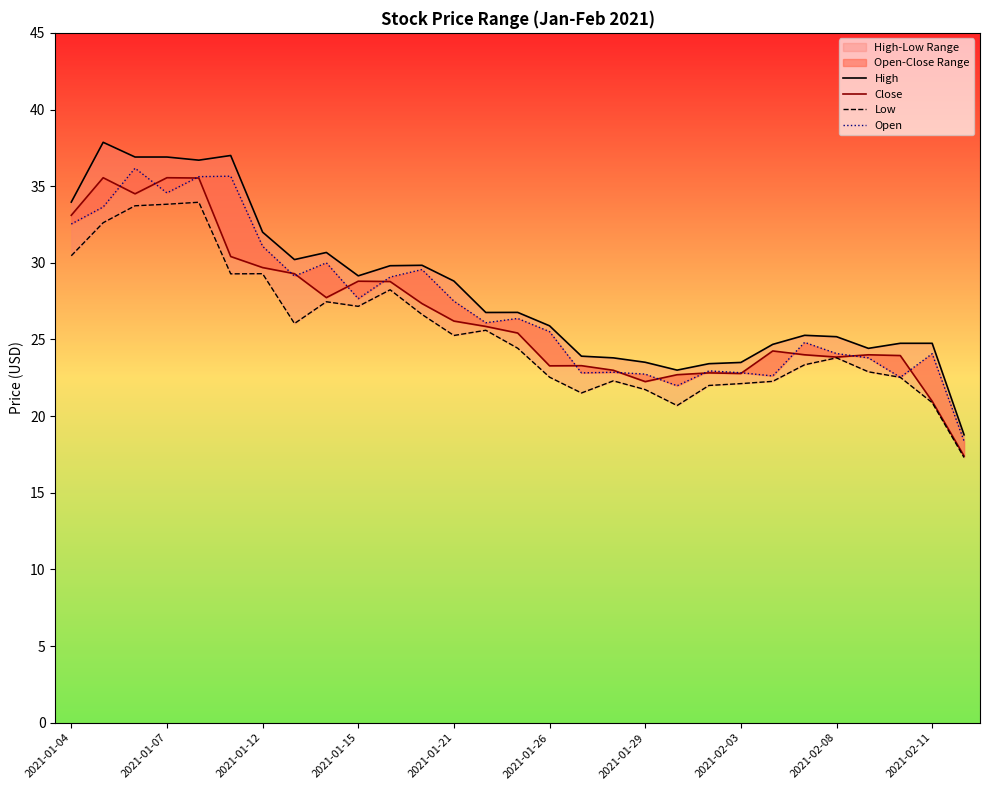

Reading left to right, what are all the values shown in this chart?

High: 34.0	37.9	36.9	36.9	36.7	37.0	32.0	30.2	30.7	29.1	29.8	29.8	28.8	26.8	26.8	25.9	23.9	23.8	23.5	23.0	23.4	23.5	24.7	25.3	25.2	24.4	24.8	24.8	18.8
Close: 33.1	35.5	34.5	35.5	35.5	30.4	29.7	29.3	27.7	28.8	28.8	27.3	26.2	25.9	25.4	23.3	23.3	23.0	22.2	22.7	22.8	22.8	24.2	24.0	23.9	24.0	24.0	21.0	17.4
Low: 30.5	32.6	33.7	33.8	34.0	29.3	29.3	26.0	27.5	27.2	28.2	26.6	25.3	25.6	24.4	22.5	21.5	22.3	21.7	20.7	22.0	22.1	22.3	23.4	23.8	22.9	22.5	20.9	17.3
Open: 32.5	33.6	36.2	34.6	35.6	35.7	31.1	29.1	30.0	27.7	29.1	29.6	27.5	26.1	26.4	25.5	22.8	22.9	22.7	22.0	23.0	22.8	22.6	24.8	24.1	23.8	22.5	24.1	18.4